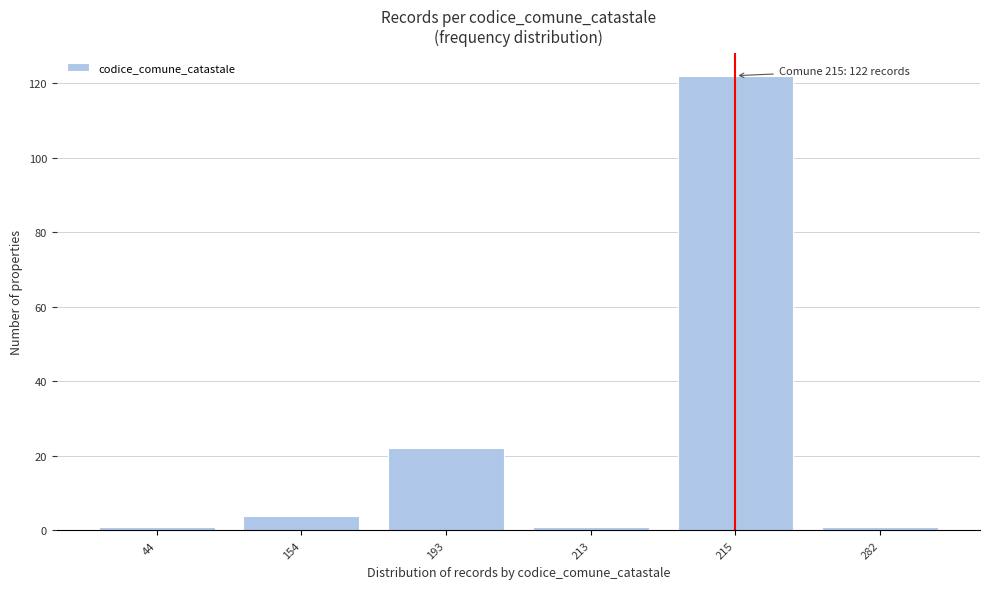

Reading left to right, what are all the values shown in this chart?

1	4	22	1	122	1